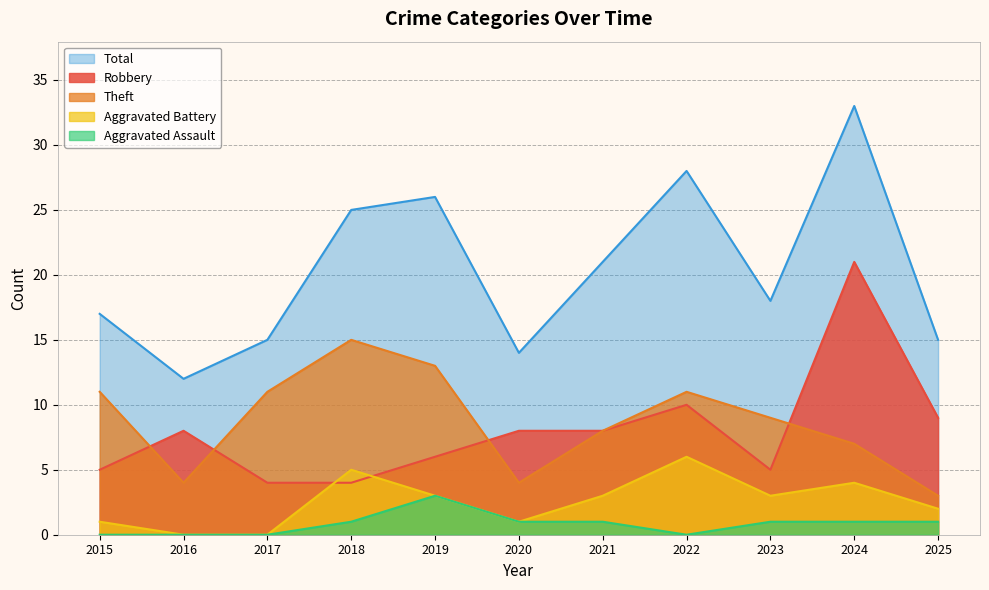

At which category is the sum across all series the highest?

2024